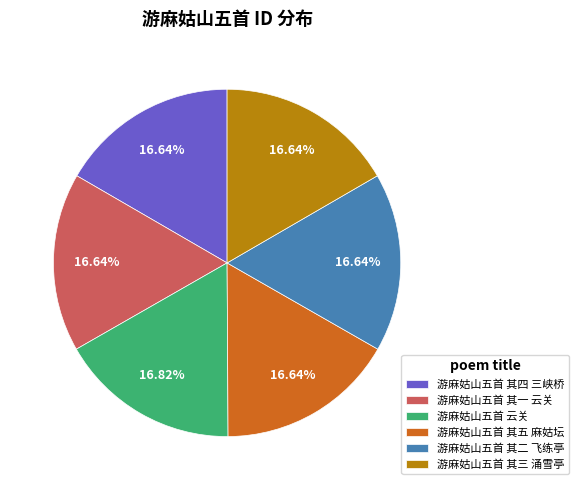

Is the sum of 游麻姑山五首 其四 三峡桥 and 游麻姑山五首 其一 云关 greater than half?

No